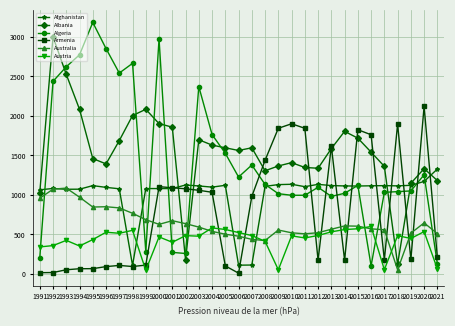

The value of Afghanistan at 2012 is 1134. True or false?

True